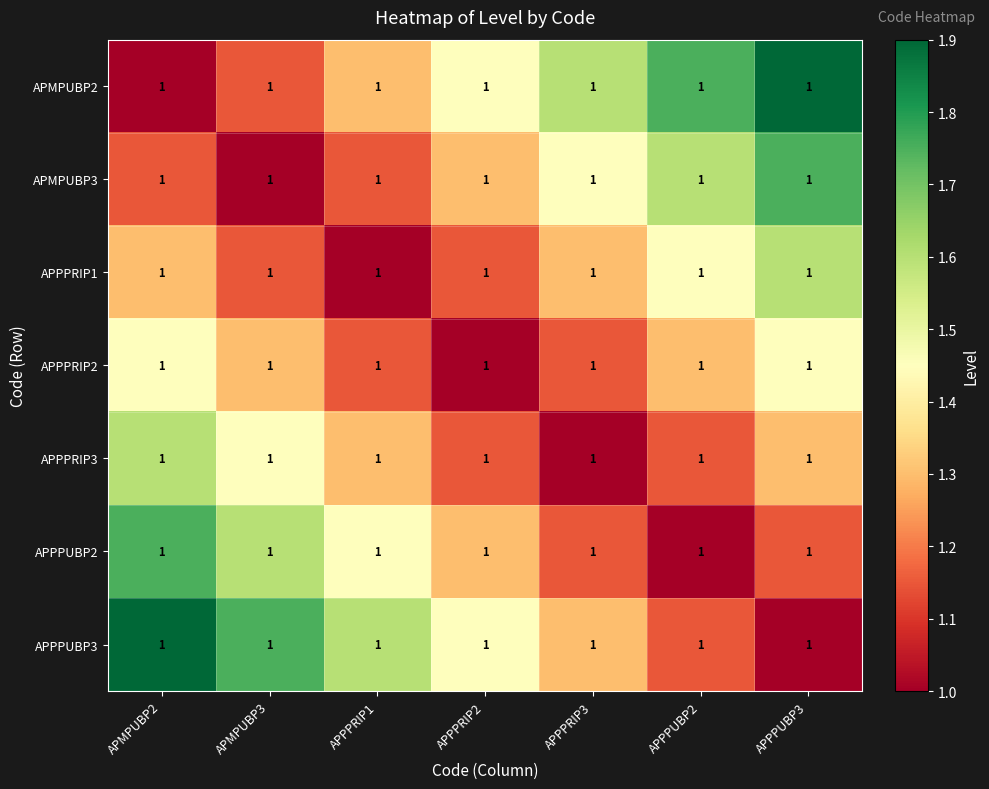

What is the difference between the highest and lowest values at APPPRIP1?

0.6